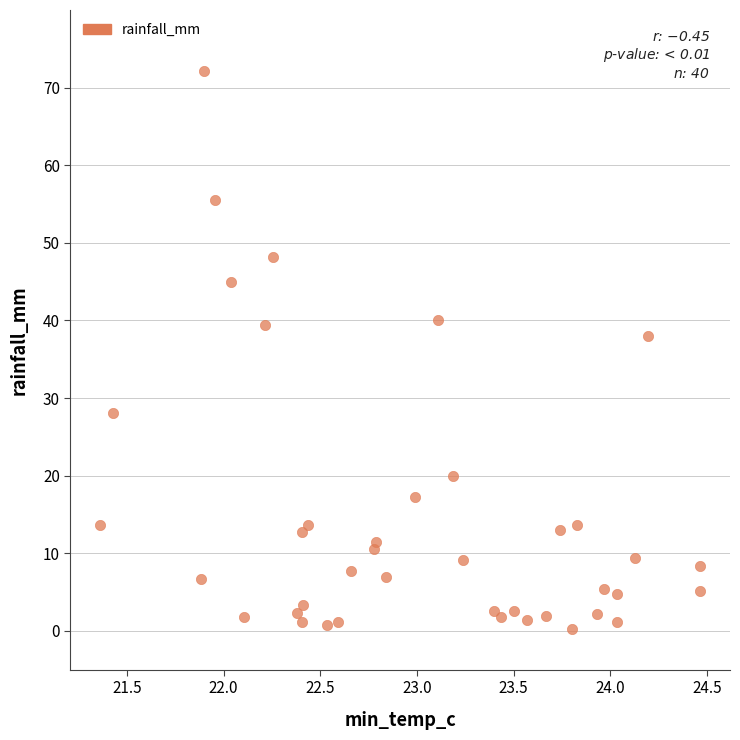

What Y value in the scatter plot is closest to 36?

38.0